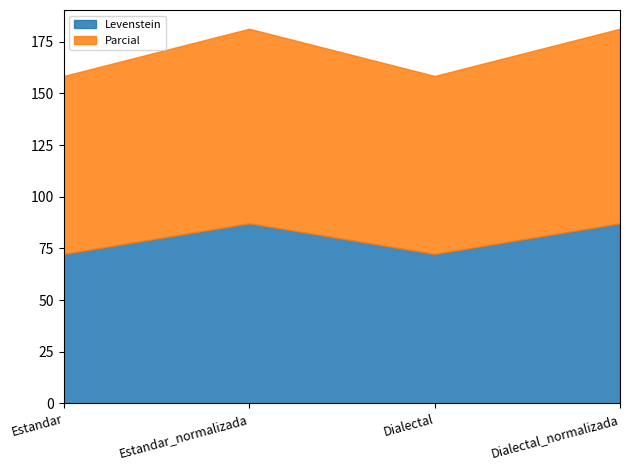

Count the number of data series in this chart.

2